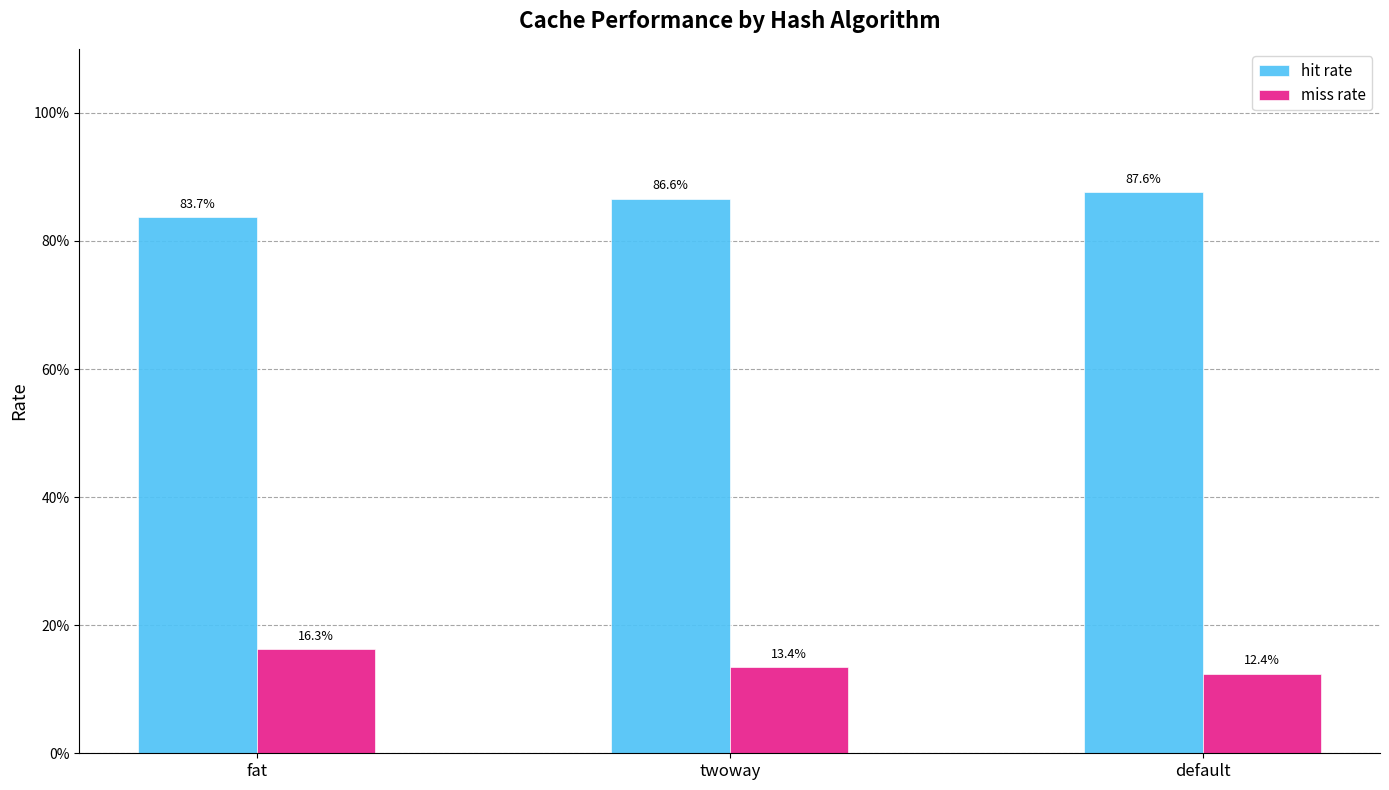

Is it true that miss rate equals 0.1 at default?

True